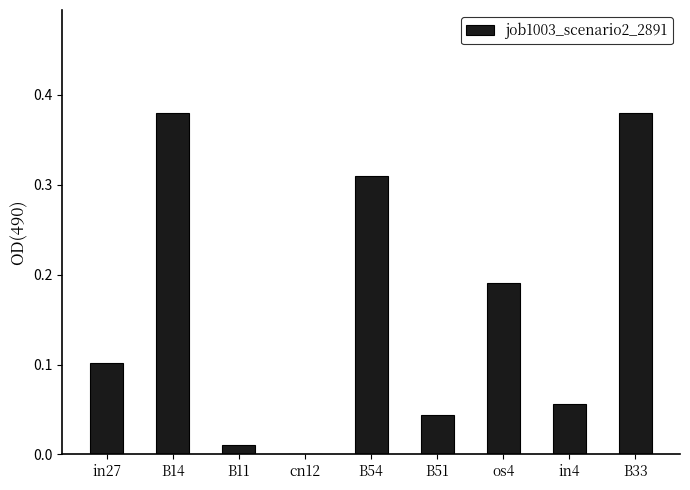

The value at B11 is 0.0. True or false?

True